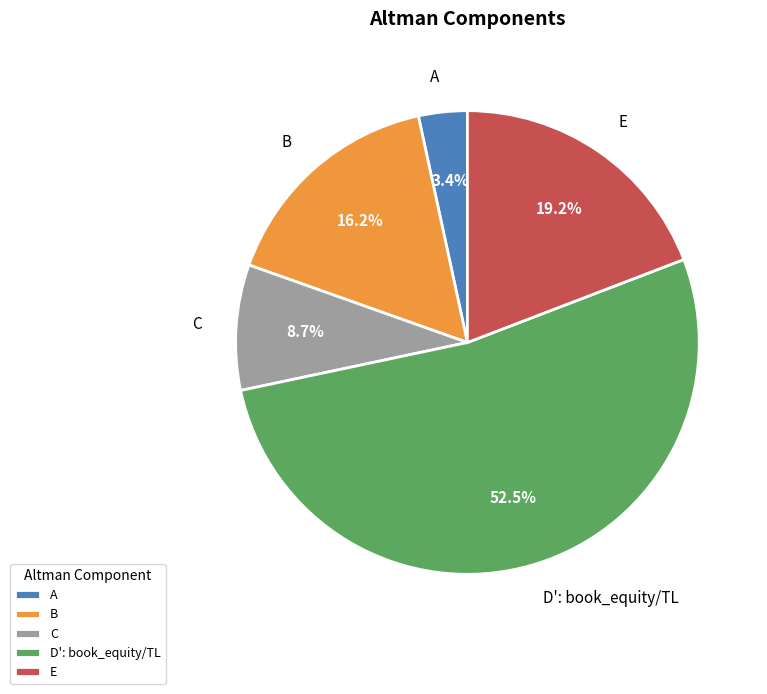

To the nearest percent, what is the difference between the C and D': book_equity/TL slice percentages?

44%